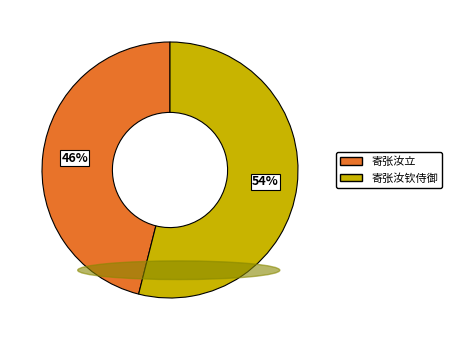

To the nearest percent, what is the difference between the 寄张汝立 and 寄张汝钦侍御 slice percentages?

8%